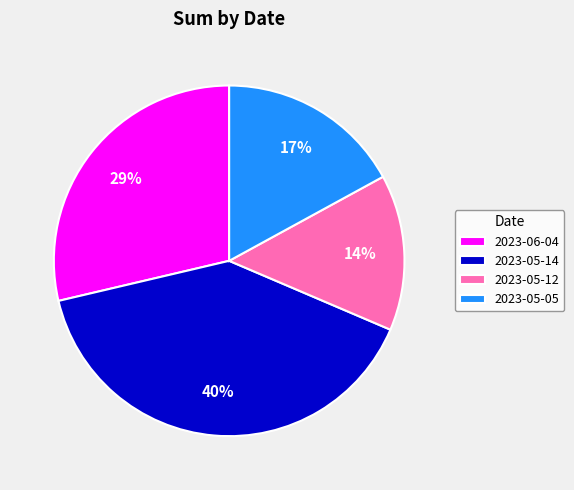

Which category has the biggest portion of the pie?

2023-05-14